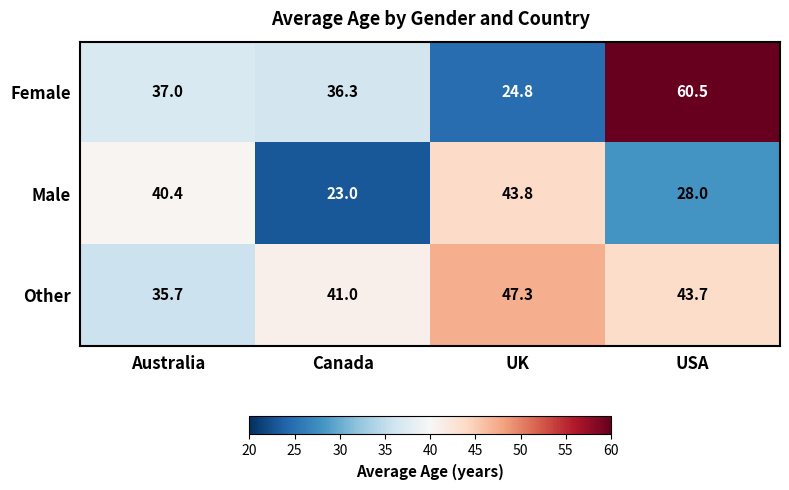

Which series has the largest range (max minus min)?

Female